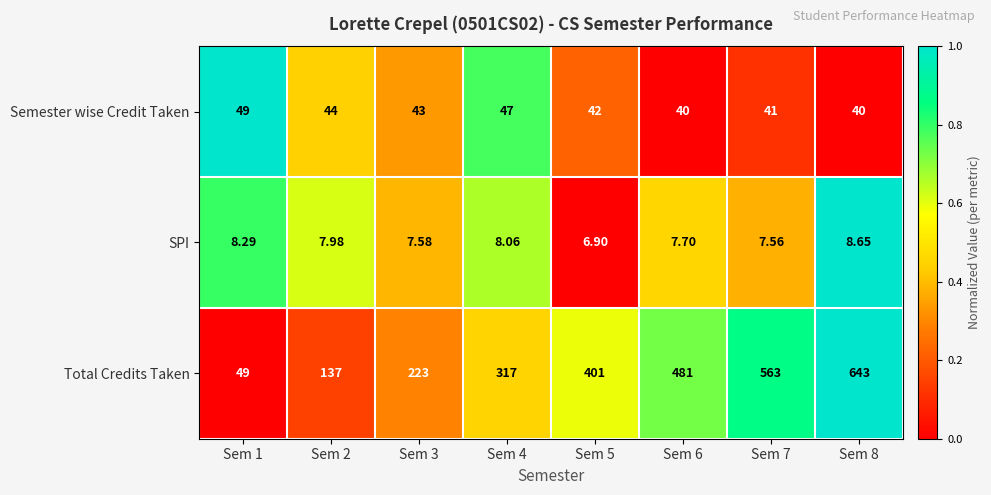

Which series has the largest total across all categories?

Total Credits Taken